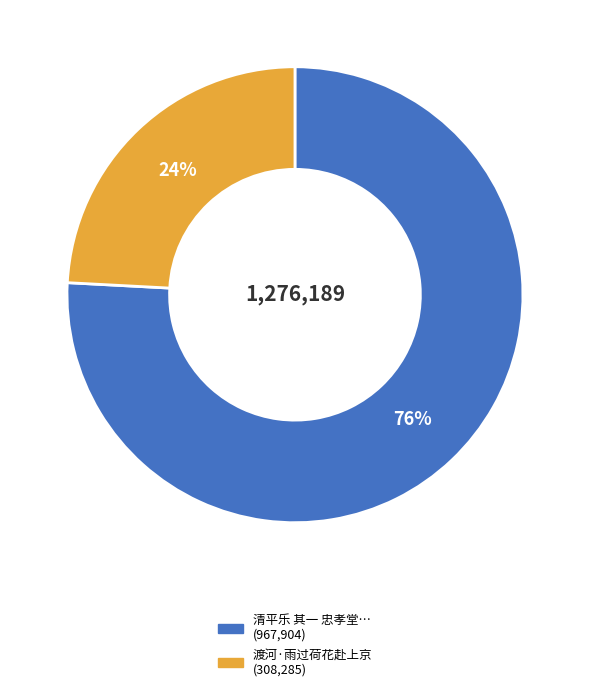

To the nearest percent, what is the difference between the largest and smallest slice percentages?

52%